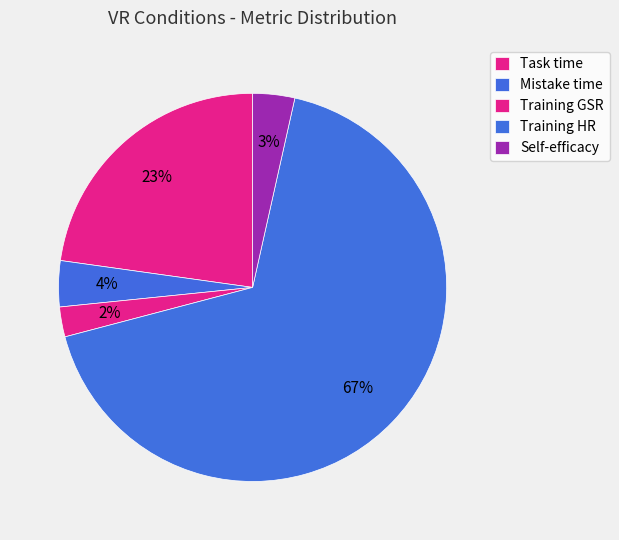

Count the number of slices in the pie.

5